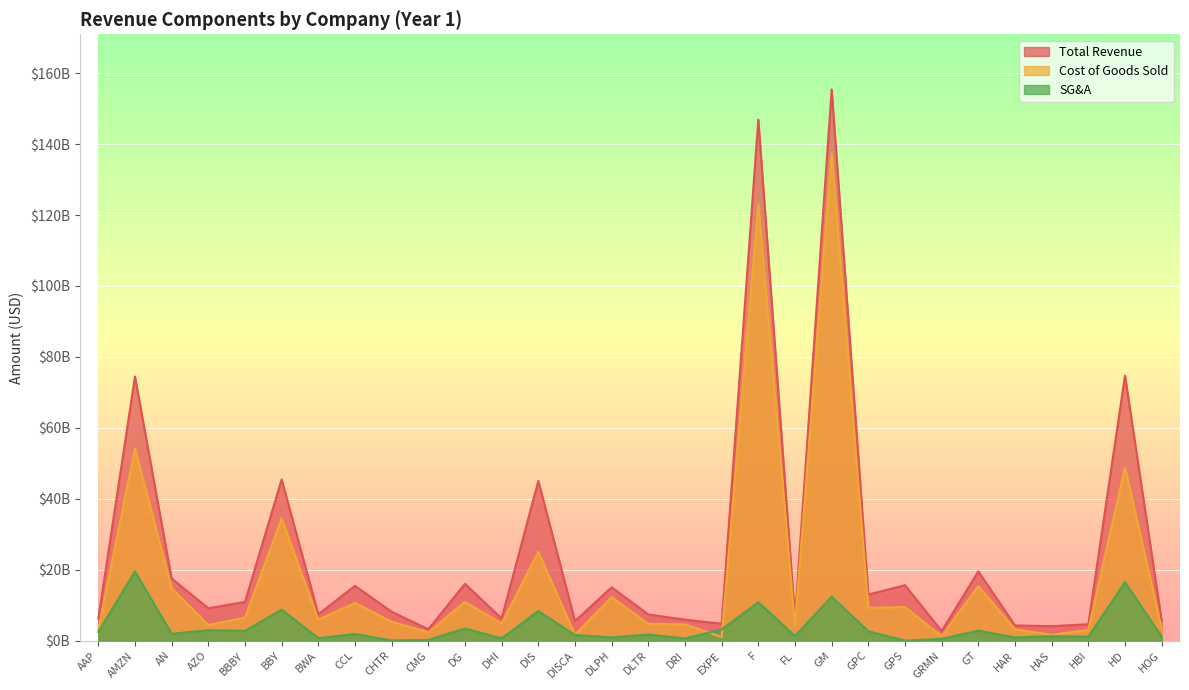

Which series has the largest range (max minus min)?

Total Revenue